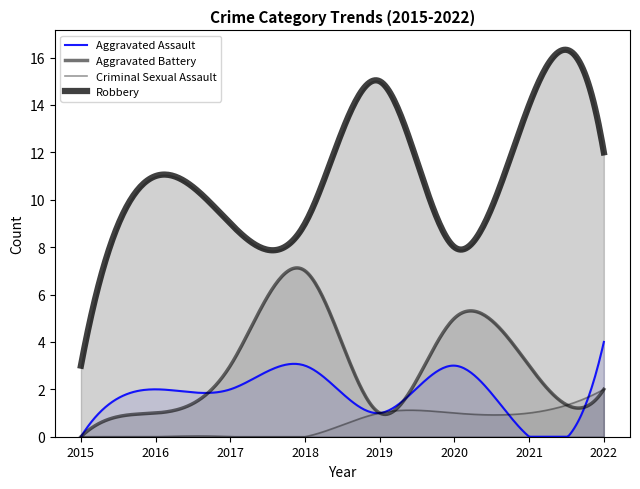

Where does the Robbery series first go above 11?

2019